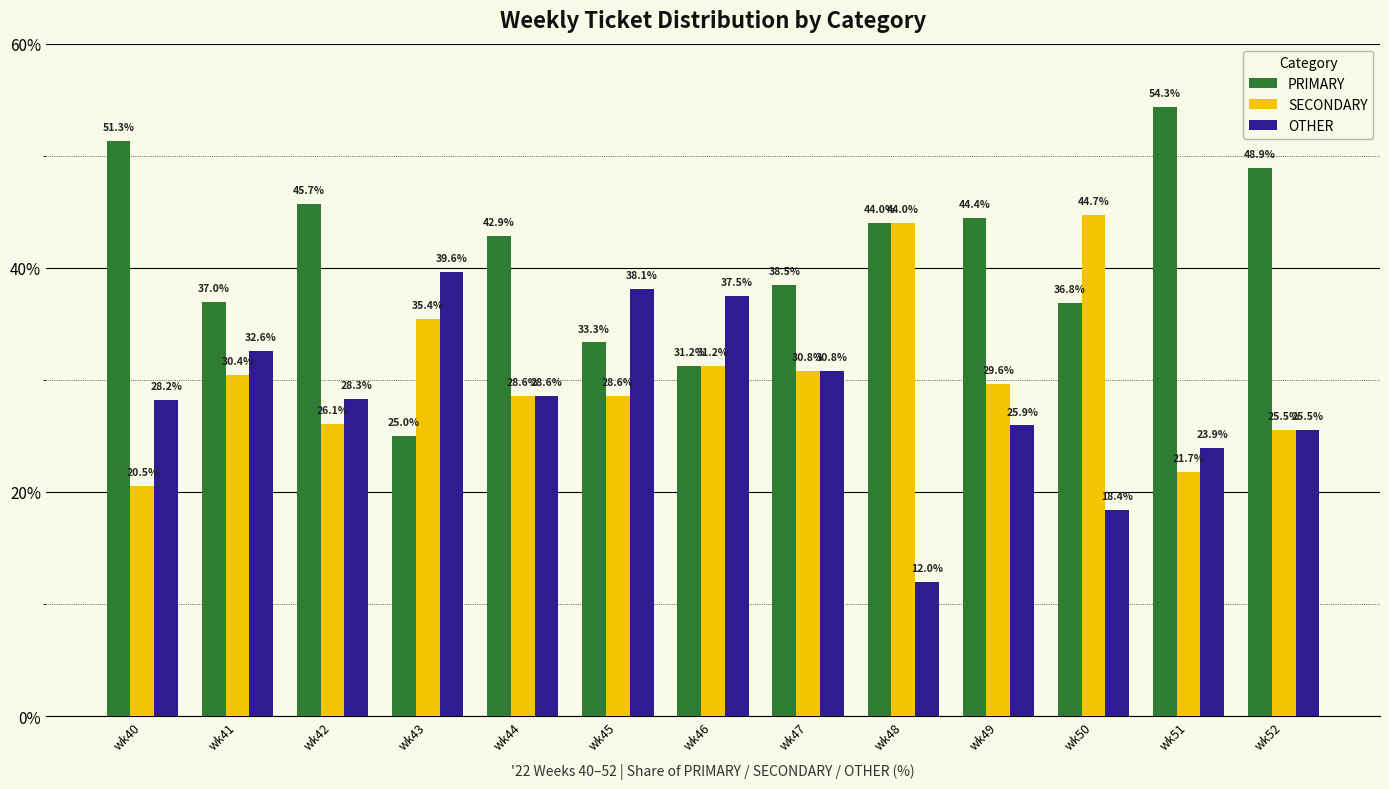

How many distinct data groups are displayed?

3